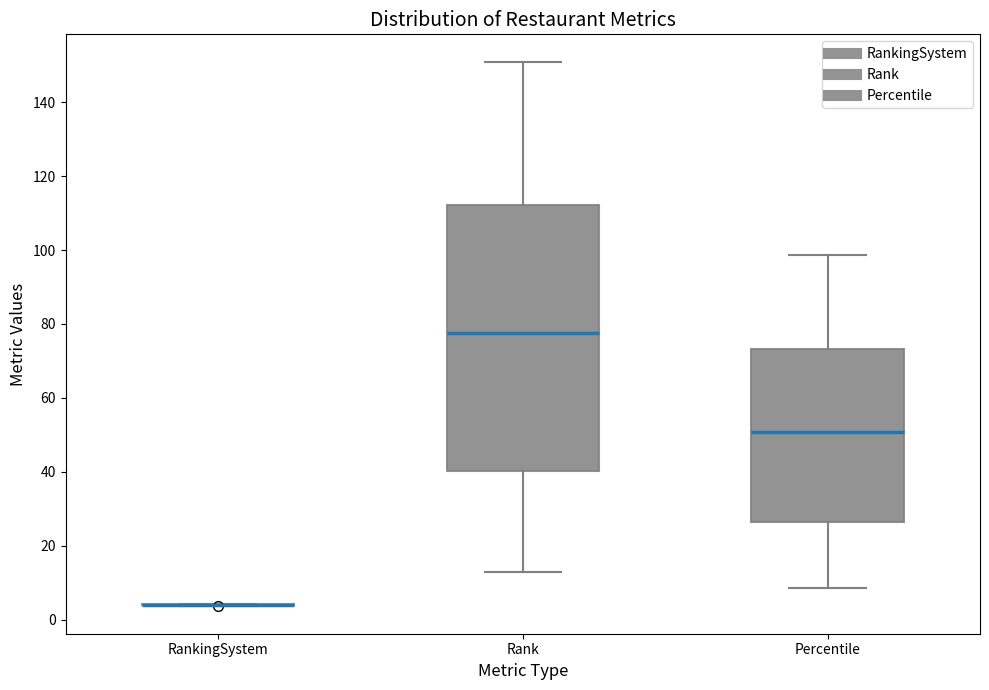

Comparing the boxes themselves (not the whiskers), which one is the tallest?

Rank